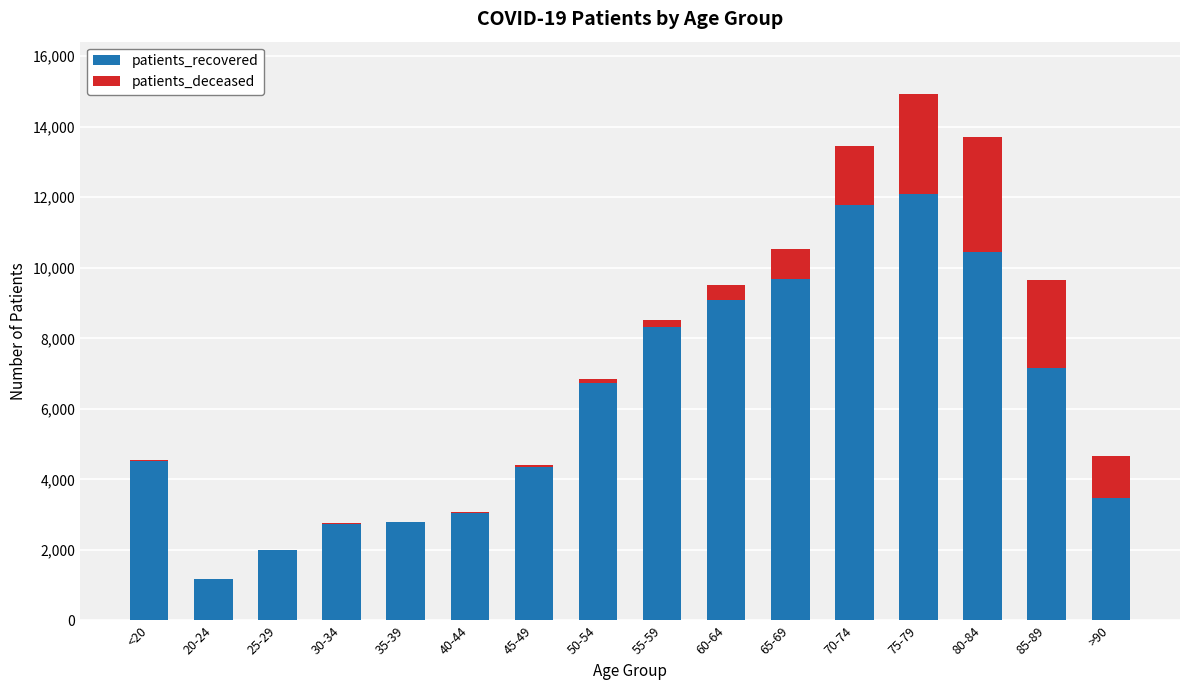

The value of patients_recovered at 25-29 is 2914. True or false?

False